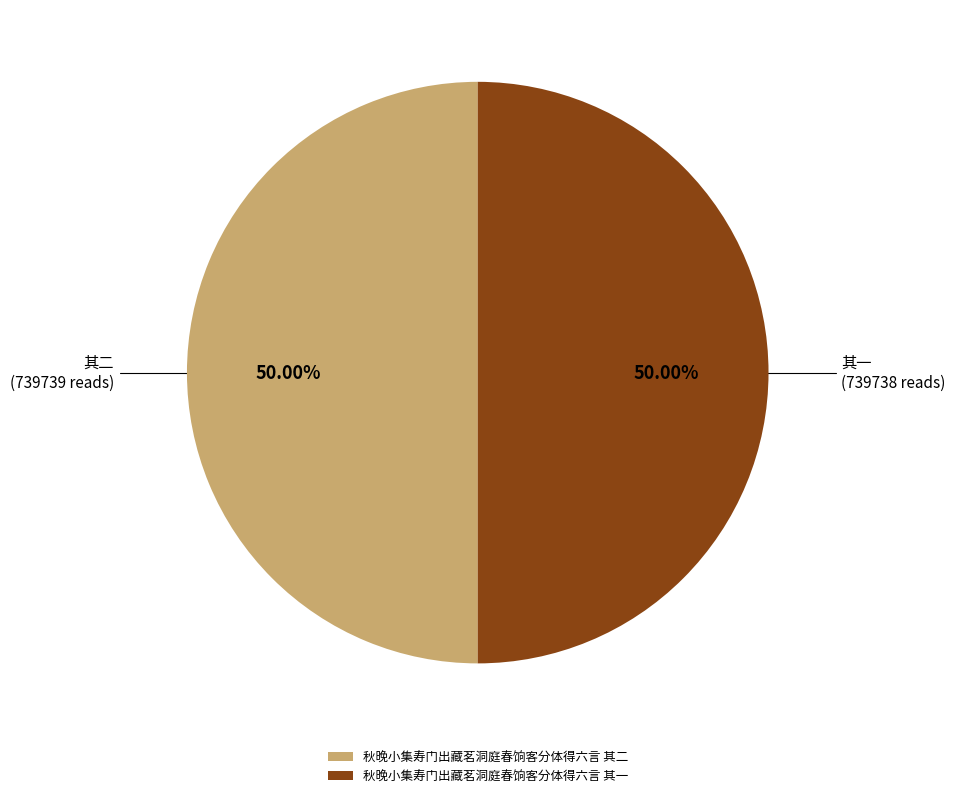

Combined, do 秋晚小集寿门出藏茗洞庭春饷客分体得六言 其二 and 秋晚小集寿门出藏茗洞庭春饷客分体得六言 其一 account for over 50%?

Yes